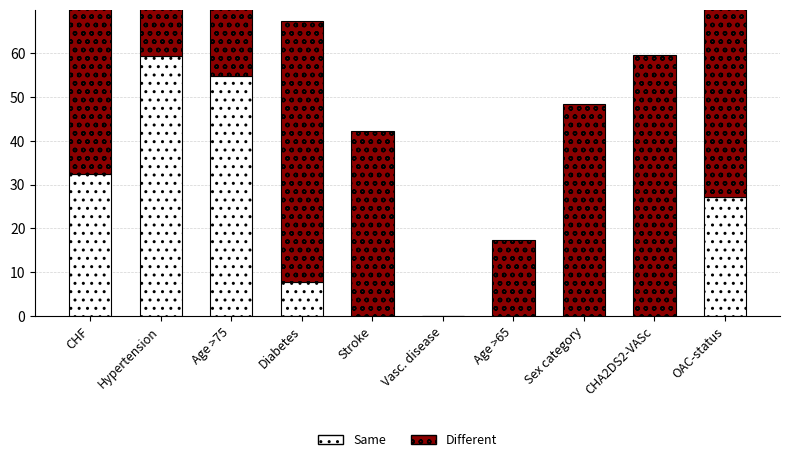

At which category does the chart reach its peak across all series?

Hypertension